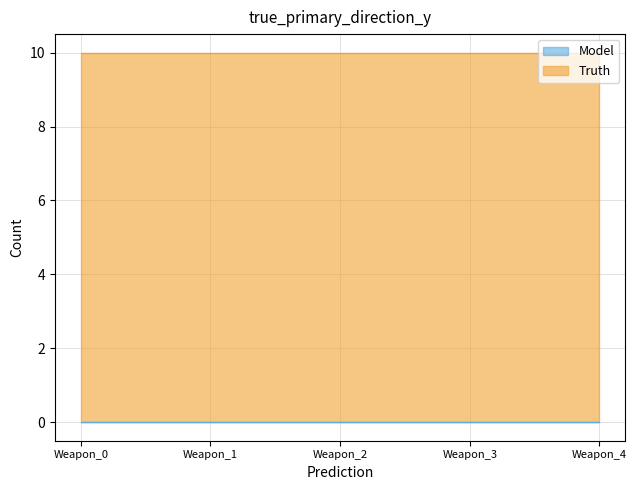

Does the chart have visible grid lines?

Yes